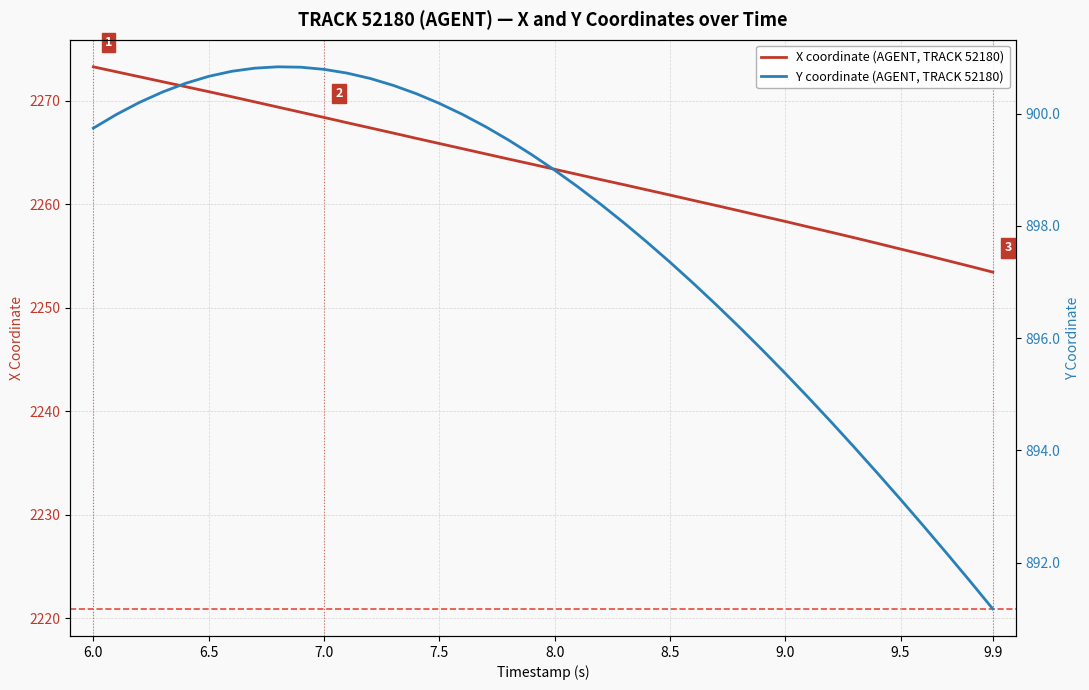

What is the smallest value displayed?

891.2